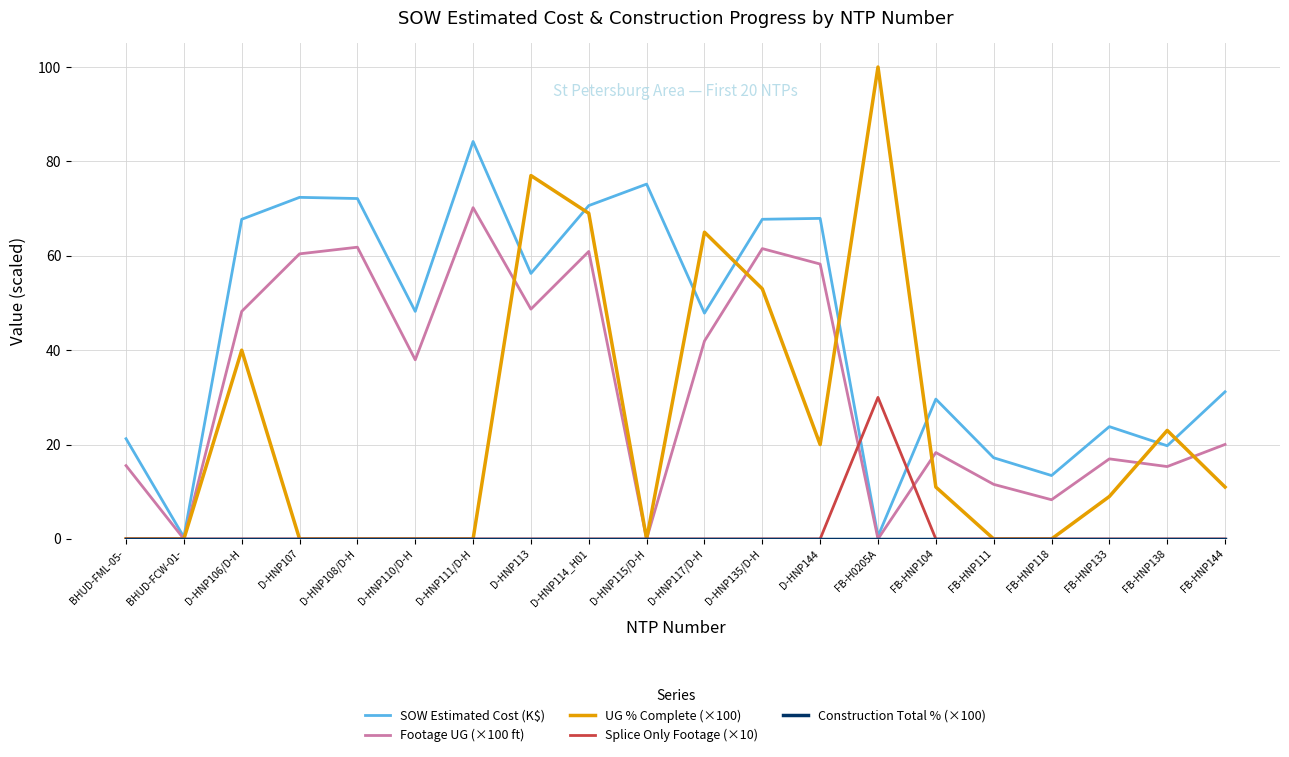

What is the difference between the highest and lowest values at D-HNP111/D-H?

84.2